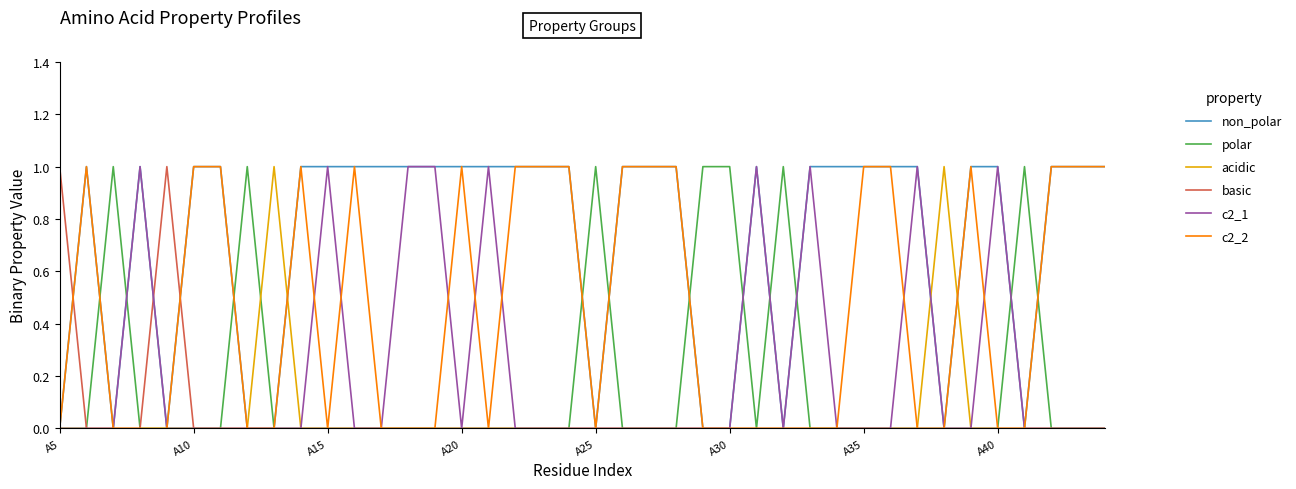

Which series has the largest total across all categories?

non_polar